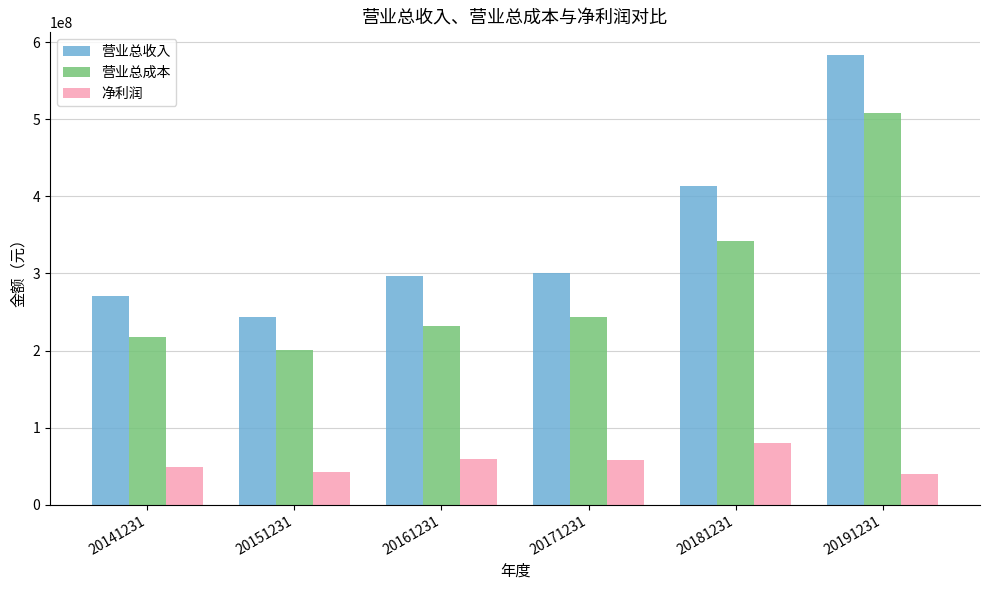

How many categories are shown in the chart?

6